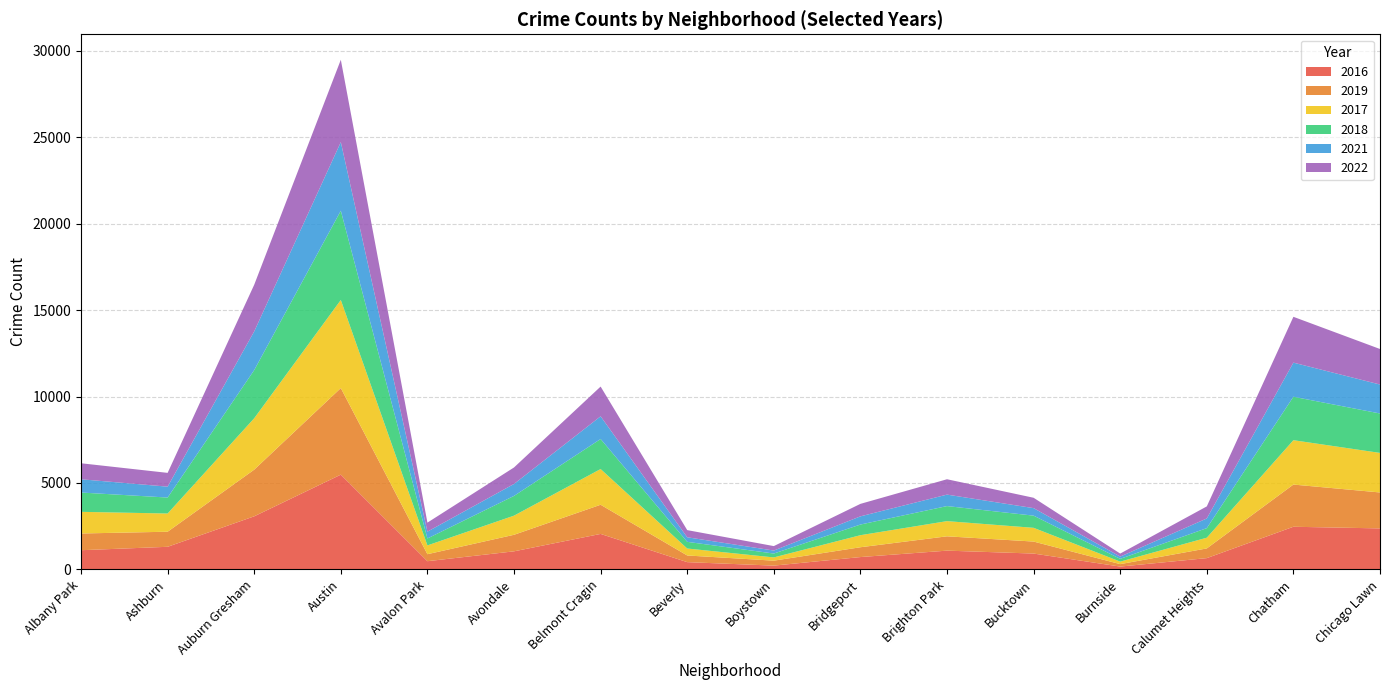

Reading left to right, list all the values displayed in this chart.

2016: Albany Park=1110	Ashburn=1308	Auburn Gresham=3071	Austin=5481	Avalon Park=475	Avondale=1046	Belmont Cragin=2053	Beverly=421	Boystown=219	Bridgeport=714	Brighton Park=1086	Bucktown=917	Burnside=164	Calumet Heights=653	Chatham=2467	Chicago Lawn=2372
2019: Albany Park=968	Ashburn=872	Auburn Gresham=2700	Austin=5008	Avalon Park=405	Avondale=957	Belmont Cragin=1687	Beverly=385	Boystown=287	Bridgeport=568	Brighton Park=828	Bucktown=694	Burnside=142	Calumet Heights=561	Chatham=2441	Chicago Lawn=2079
2017: Albany Park=1252	Ashburn=1053	Auburn Gresham=2973	Austin=5096	Avalon Park=508	Avondale=1107	Belmont Cragin=2066	Beverly=403	Boystown=188	Bridgeport=697	Brighton Park=879	Bucktown=795	Burnside=145	Calumet Heights=620	Chatham=2566	Chicago Lawn=2288
2018: Albany Park=1117	Ashburn=924	Auburn Gresham=2787	Austin=5163	Avalon Park=401	Avondale=1142	Belmont Cragin=1737	Beverly=386	Boystown=224	Bridgeport=616	Brighton Park=870	Bucktown=704	Burnside=160	Calumet Heights=554	Chatham=2513	Chicago Lawn=2280
2021: Albany Park=767	Ashburn=630	Auburn Gresham=2237	Austin=3970	Avalon Park=395	Avondale=692	Belmont Cragin=1313	Beverly=264	Boystown=173	Bridgeport=474	Brighton Park=664	Bucktown=435	Burnside=130	Calumet Heights=559	Chatham=1974	Chicago Lawn=1675
2022: Albany Park=926	Ashburn=797	Auburn Gresham=2699	Austin=4761	Avalon Park=522	Avondale=953	Belmont Cragin=1720	Beverly=414	Boystown=258	Bridgeport=722	Brighton Park=888	Bucktown=599	Burnside=175	Calumet Heights=698	Chatham=2650	Chicago Lawn=2055